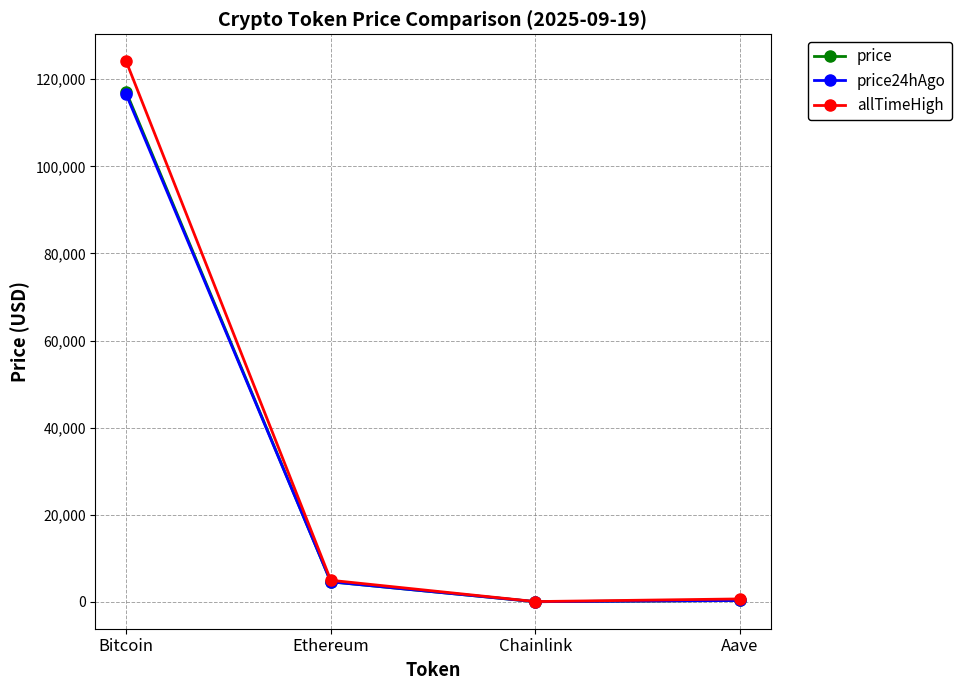

At how many categories does at least one series exceed 69903?

1